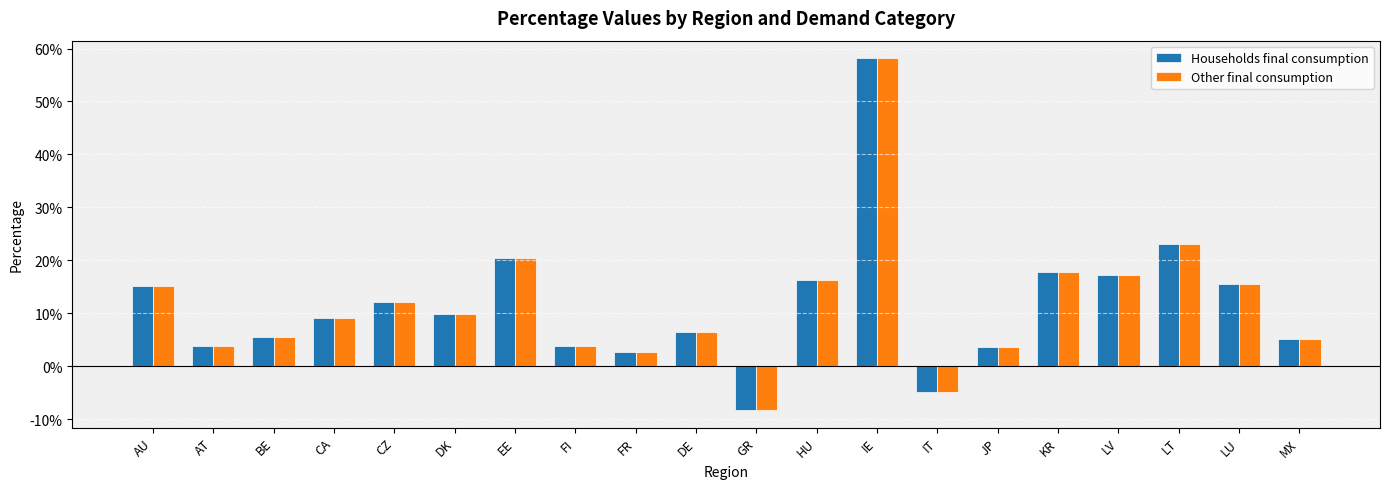

Which category has the lowest value across all series?

GR